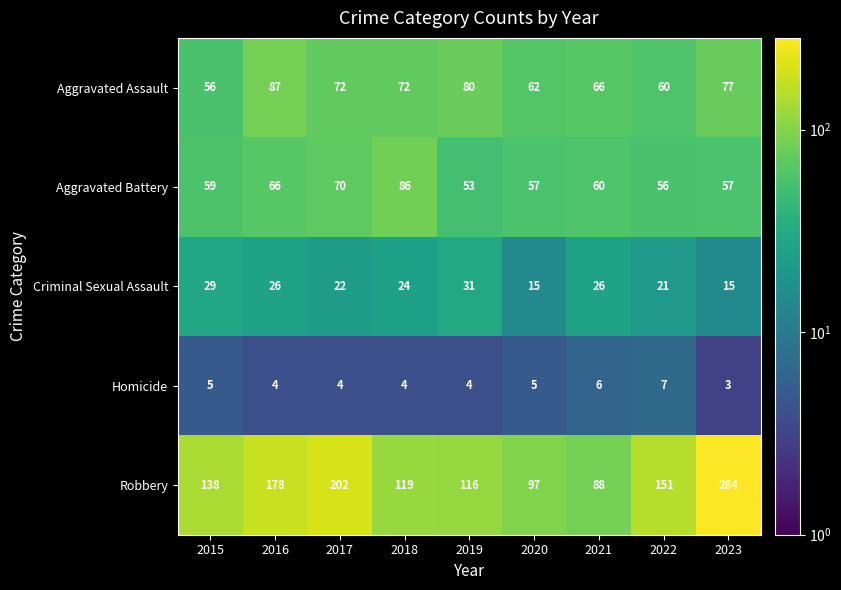

Rank the series at 2020 from lowest to highest value.

Homicide, Criminal Sexual Assault, Aggravated Battery, Aggravated Assault, Robbery